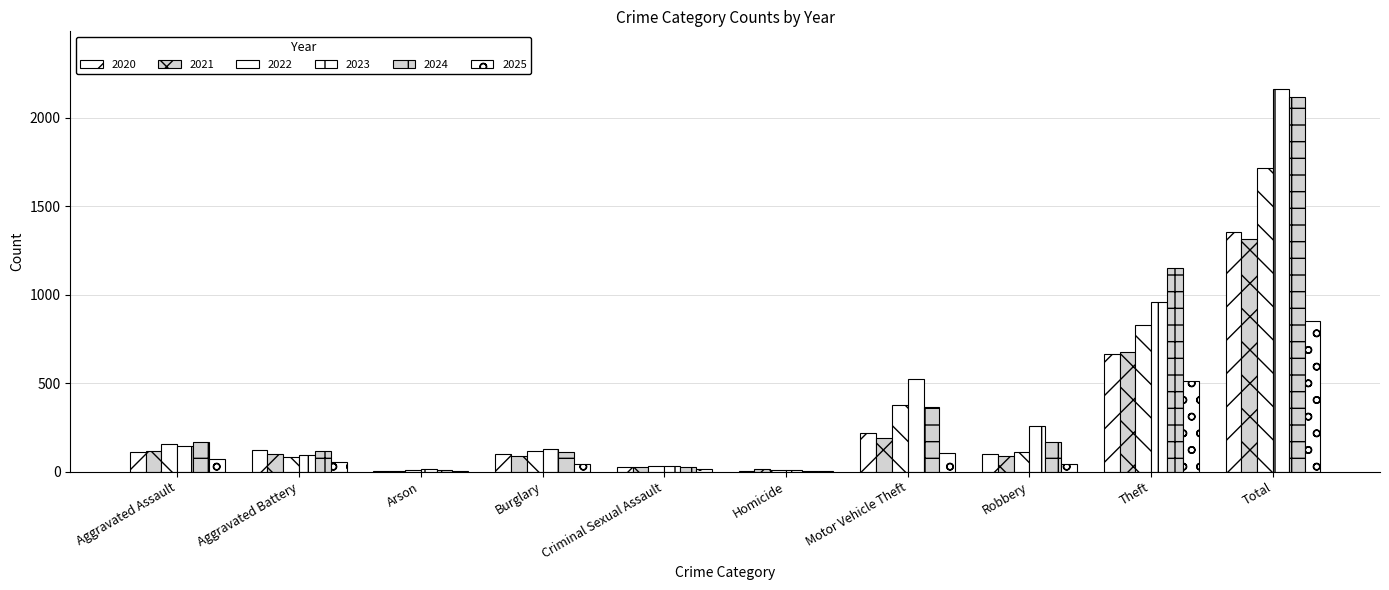

What is the difference between the maximum and minimum values in the 2023 series?

2155